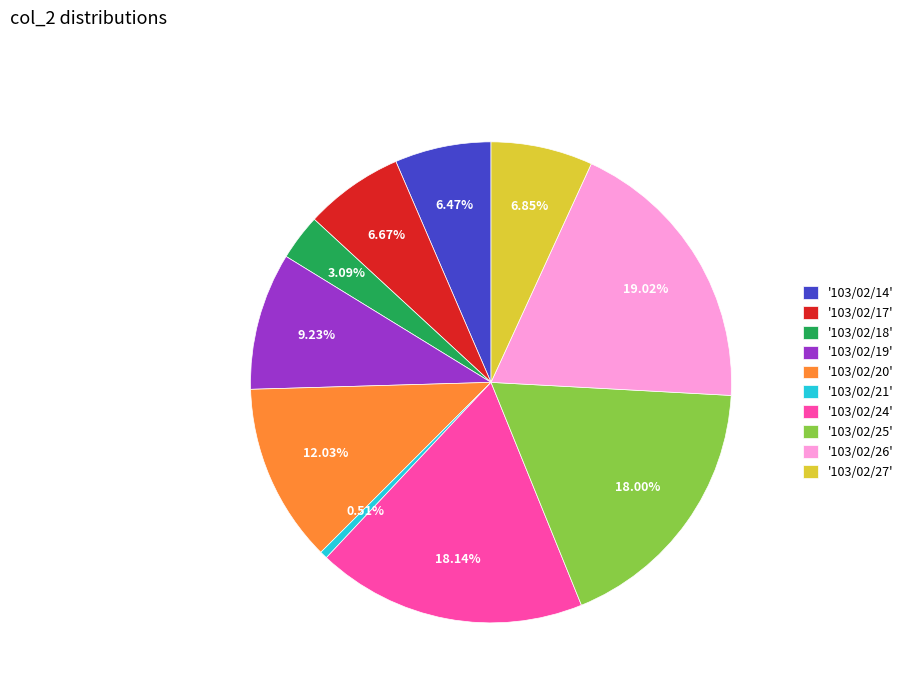

Is the sum of '103/02/27' and '103/02/21' greater than half?

No